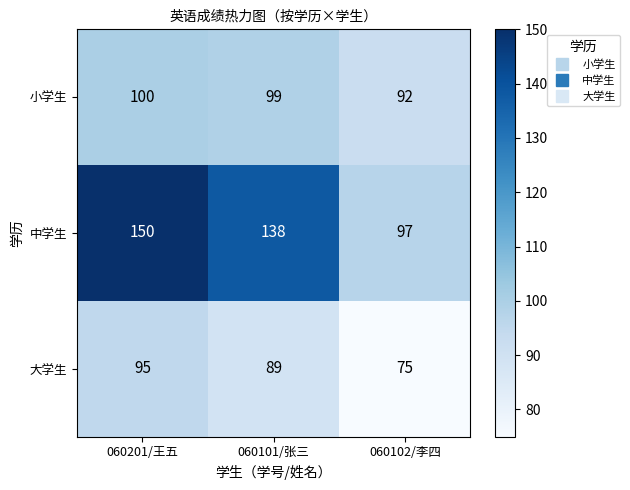

What is the average value of the 小学生 series?

97